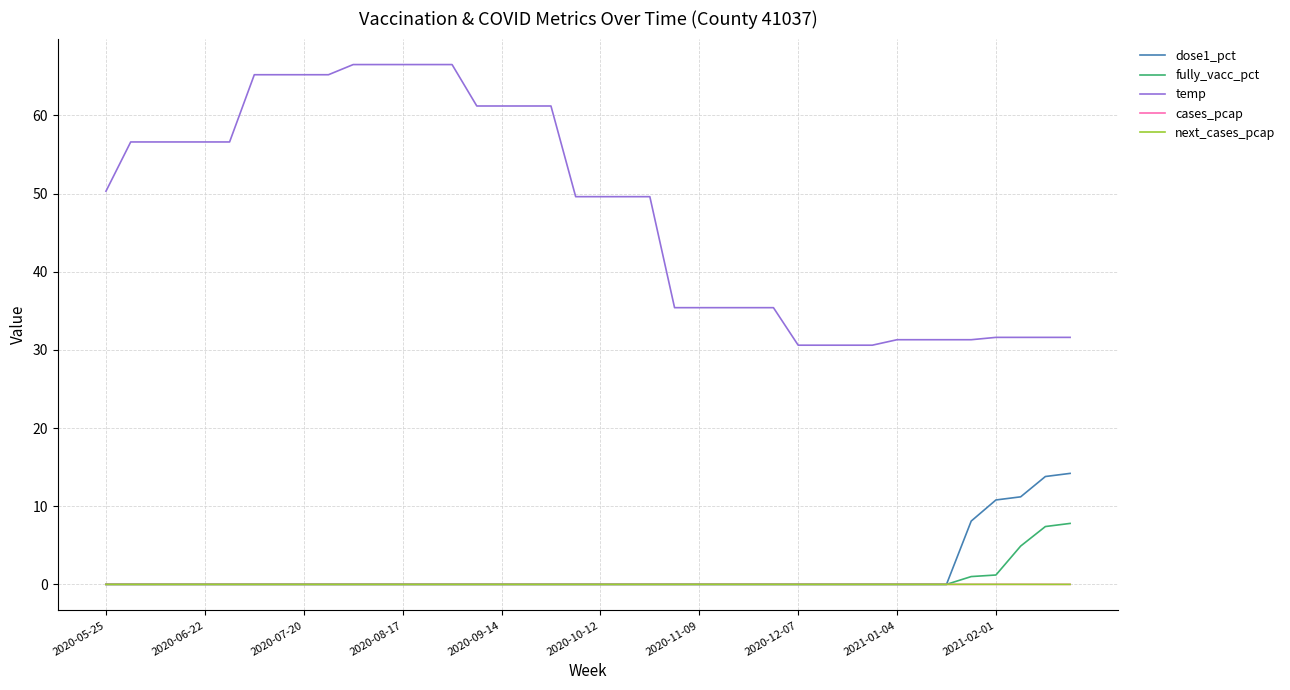

What are all the series names shown in the legend?

dose1_pct, fully_vacc_pct, temp, cases_pcap, next_cases_pcap